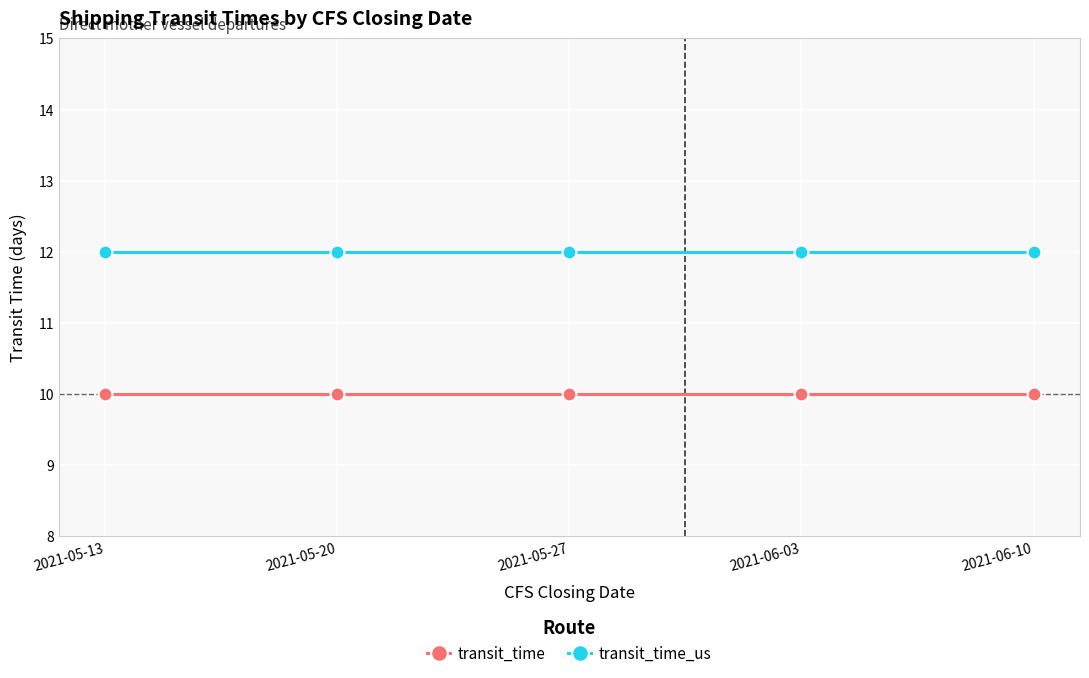

What is the lowest value of the transit_time_us series?

12